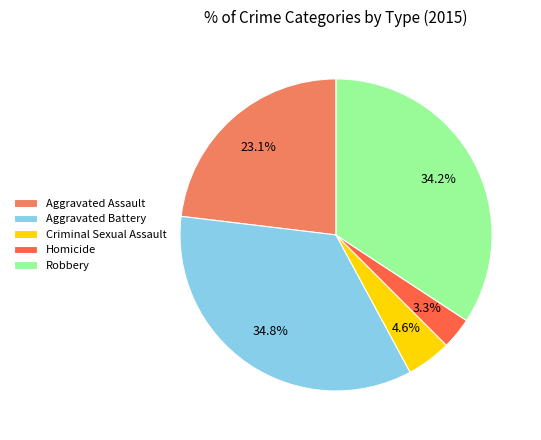

What percentage is the Robbery slice, to the nearest percent?

34%